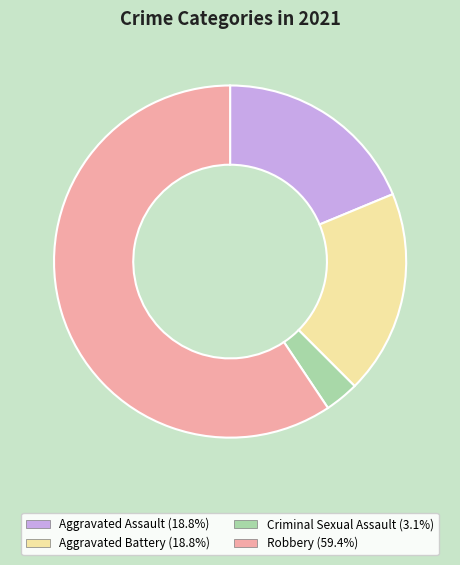

Which slice represents more than half of the pie?

Robbery